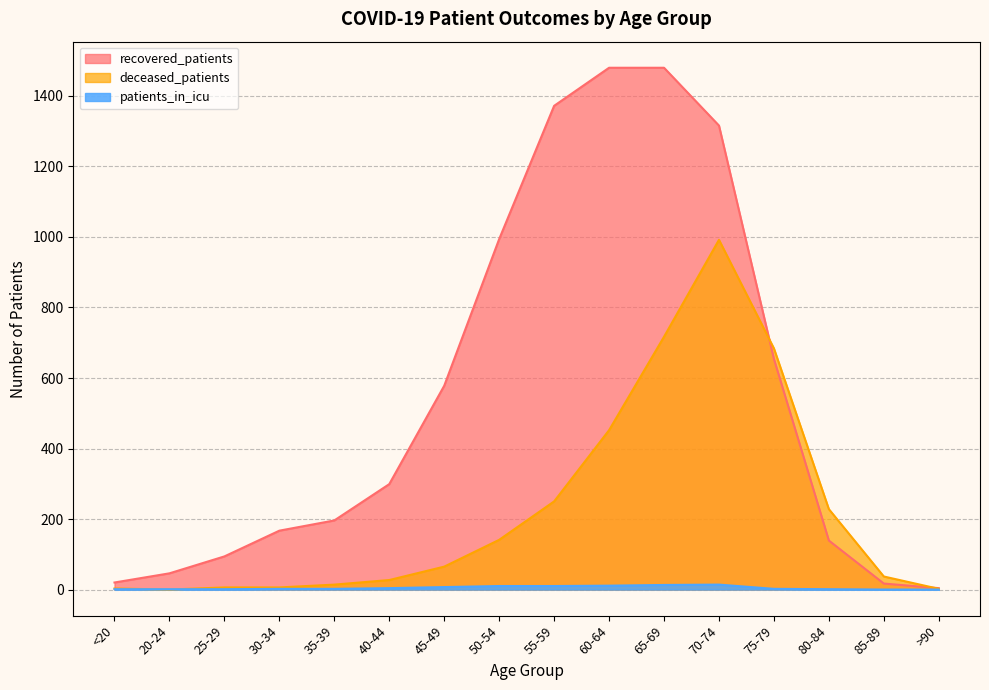

Rank the series at >90 from highest to lowest value.

recovered_patients, deceased_patients, patients_in_icu